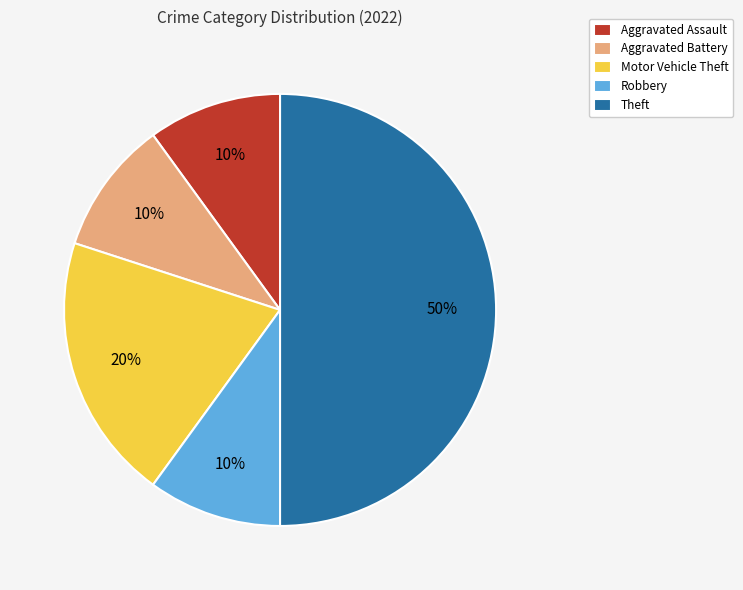

Approximately how many times larger is the value at Motor Vehicle Theft compared to Aggravated Assault?

2.0